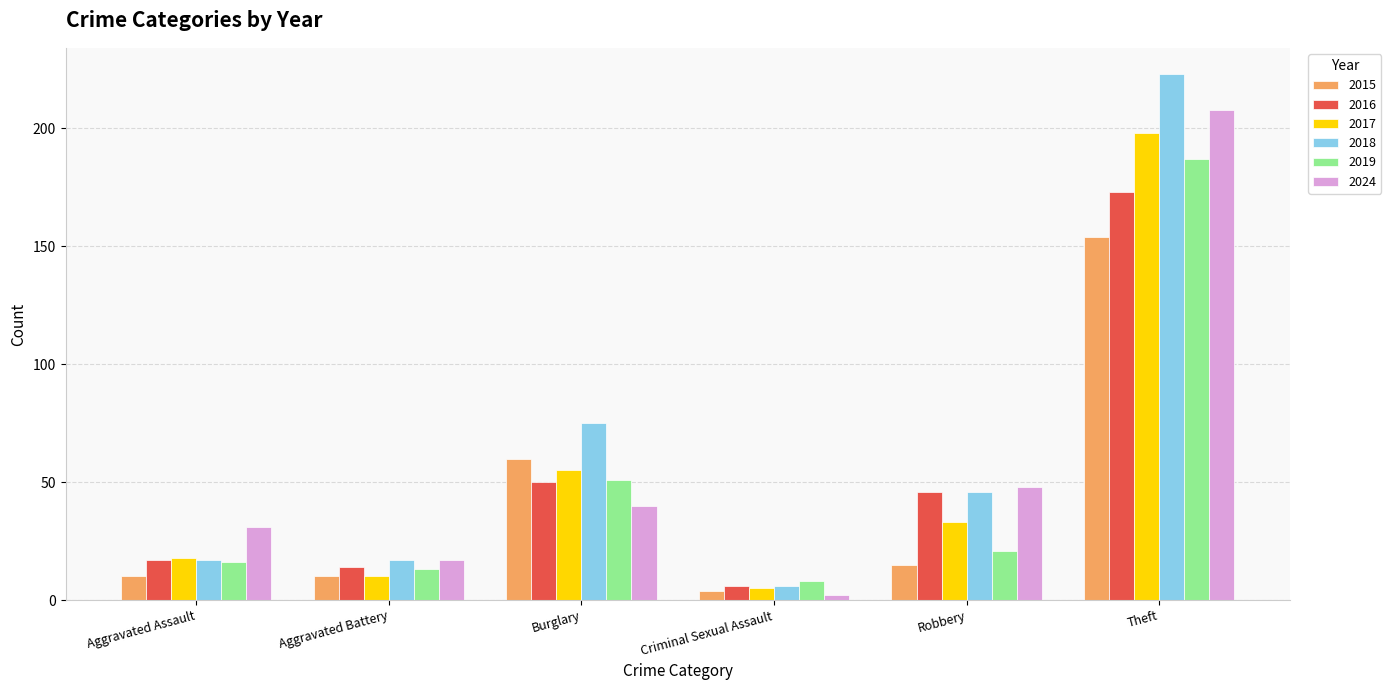

How many bars are there in total?

36